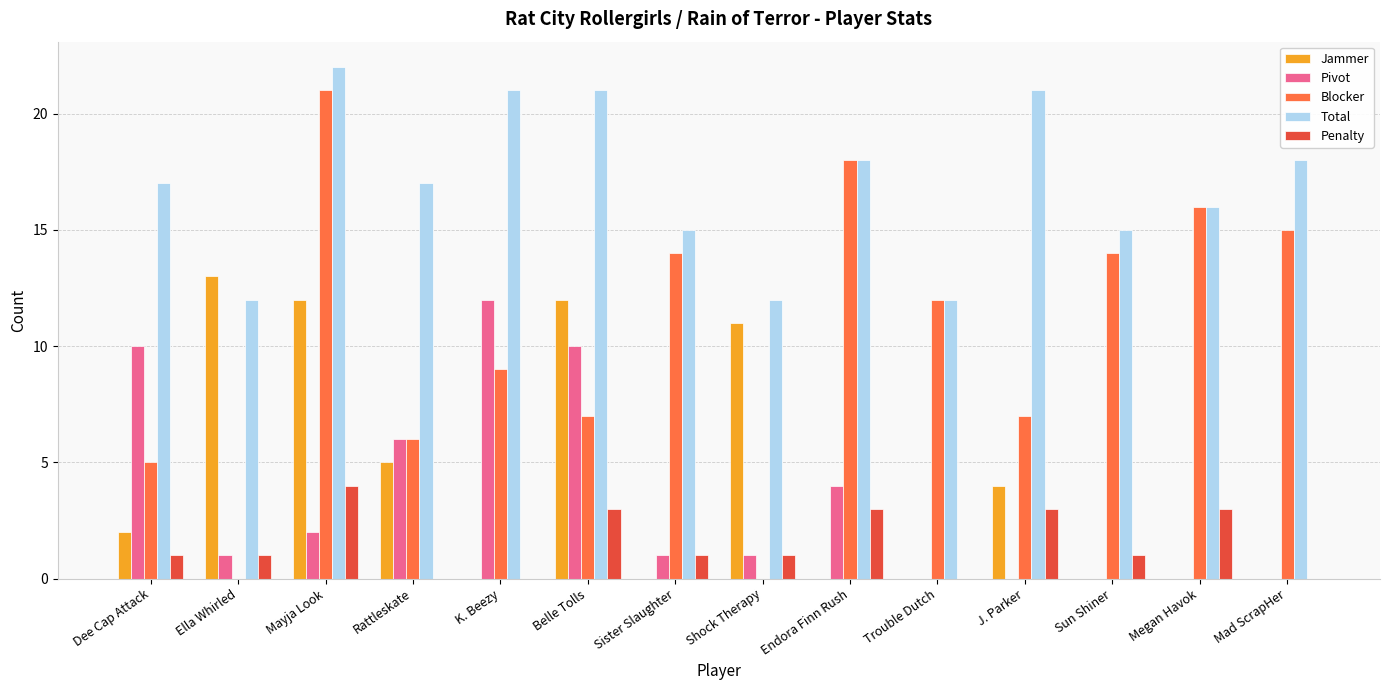

Which category has the highest value across all series?

Mayja Look